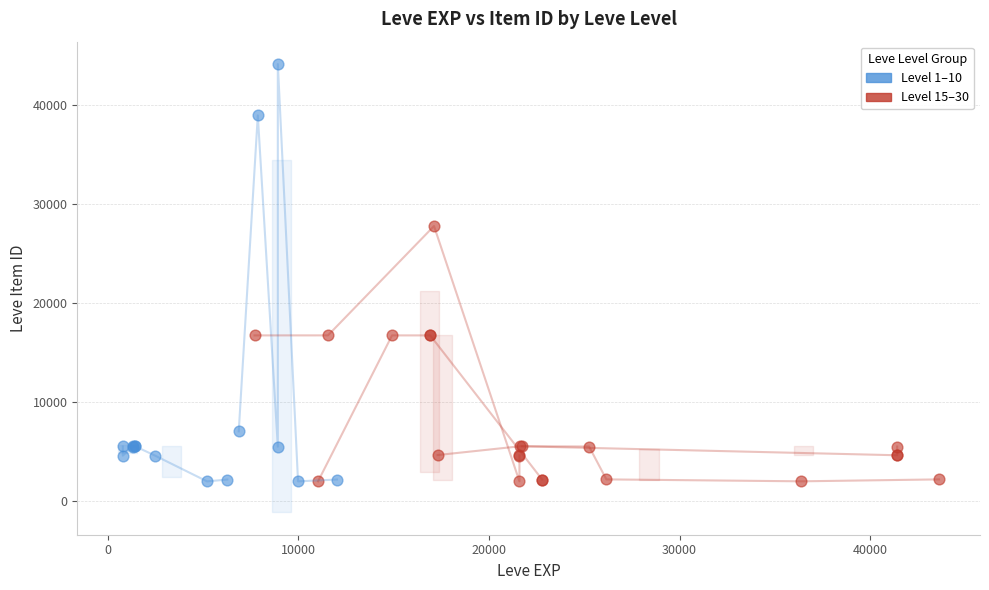

Which series has the widest spread of Y values?

Level 1–10